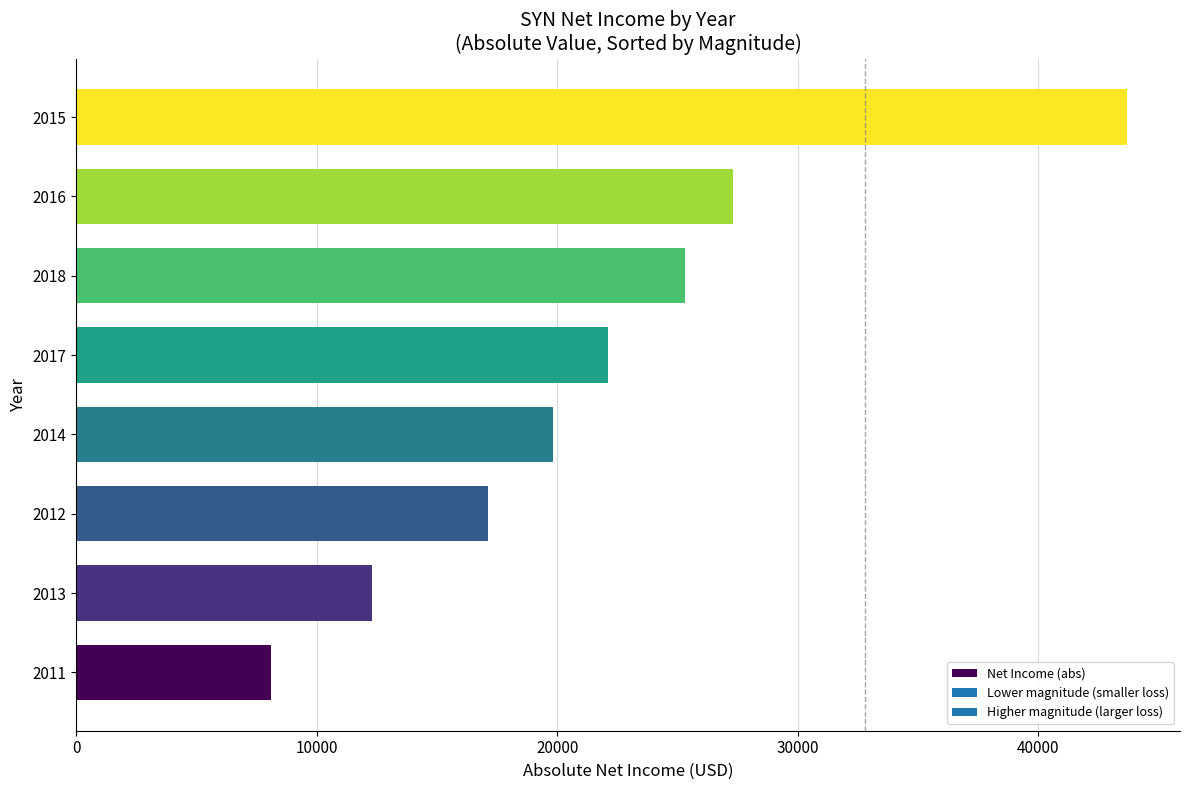

Is it true that the value at 2011 is 8100?

True